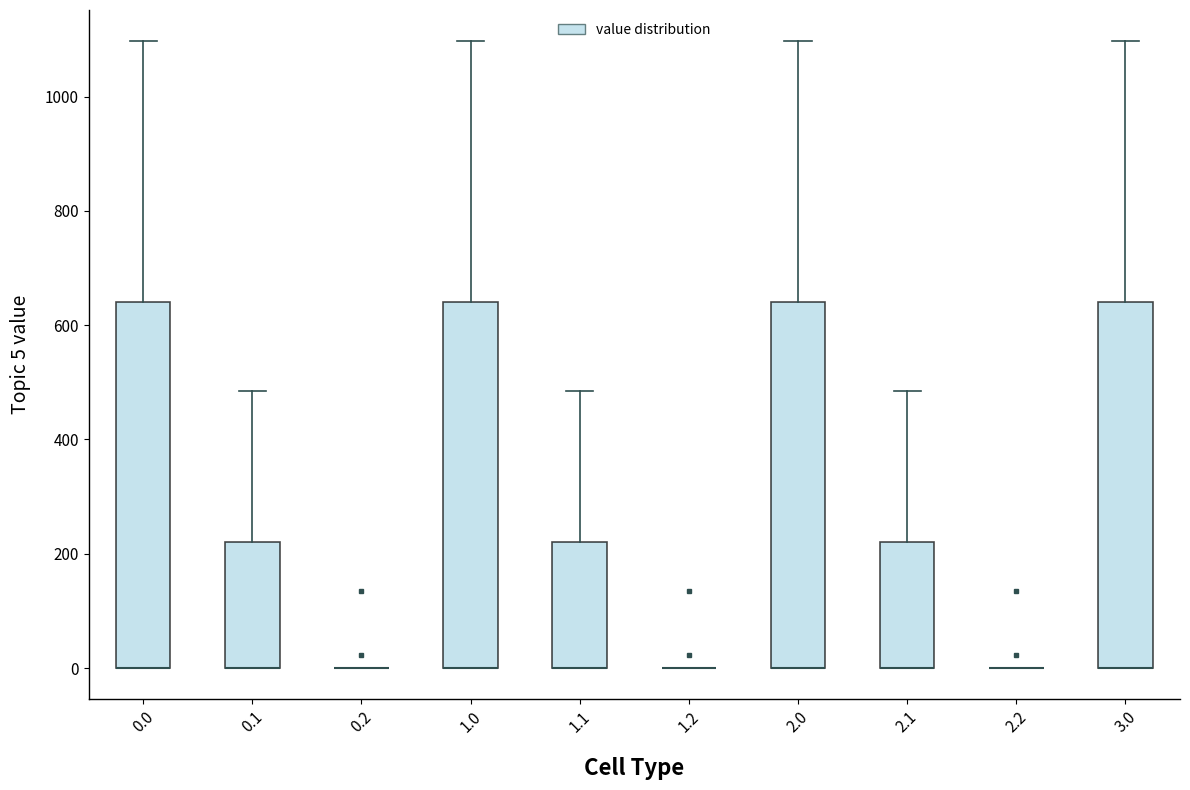

Reading left to right, read every box against the y-axis: the position of its median line, the range the box covers, and the ends of its whiskers. The values are not printed on the chart, so give them approximately, as read against the axis.

0.0: median 0 (drawn on the box's lower edge), box 0 to 640, whiskers 0 to 1100
0.1: median 0 (drawn on the box's lower edge), box 0 to 220, whiskers 0 to 480
0.2: box collapsed to a line at 0, whiskers 0 to 0
1.0: median 0 (drawn on the box's lower edge), box 0 to 640, whiskers 0 to 1100
1.1: median 0 (drawn on the box's lower edge), box 0 to 220, whiskers 0 to 480
1.2: box collapsed to a line at 0, whiskers 0 to 0
2.0: median 0 (drawn on the box's lower edge), box 0 to 640, whiskers 0 to 1100
2.1: median 0 (drawn on the box's lower edge), box 0 to 220, whiskers 0 to 480
2.2: box collapsed to a line at 0, whiskers 0 to 0
3.0: median 0 (drawn on the box's lower edge), box 0 to 640, whiskers 0 to 1100